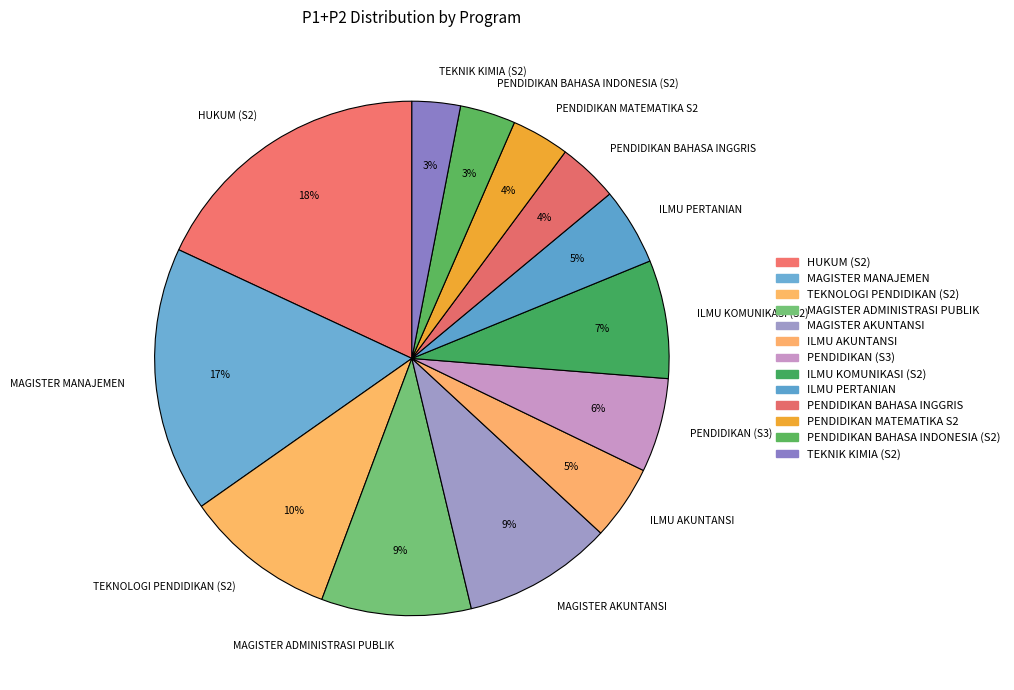

Count the number of slices in the pie.

13